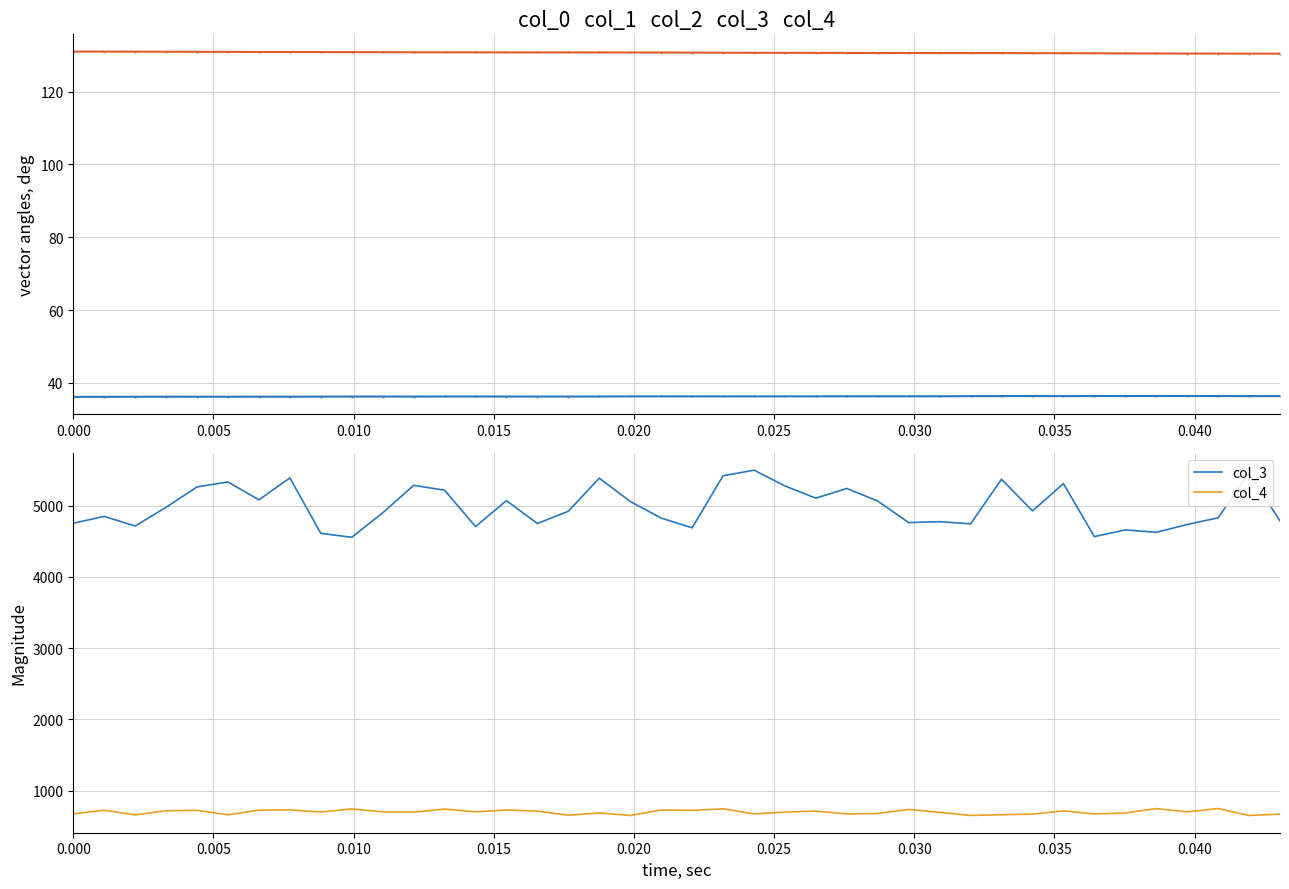

What is the lowest value of the col_3 series?

4556.3